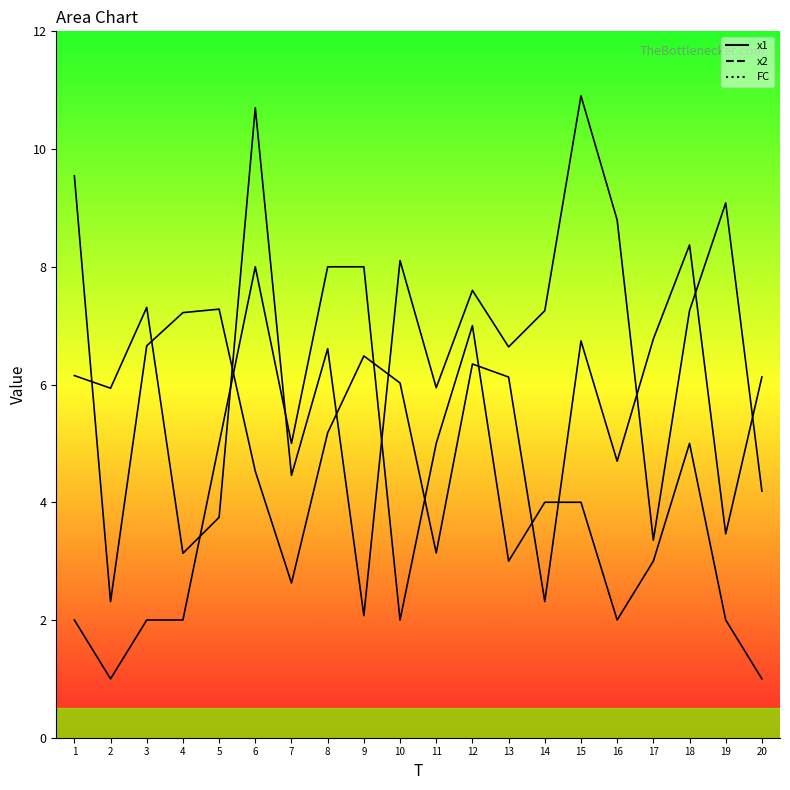

What is the total value across all series at 17?

13.1